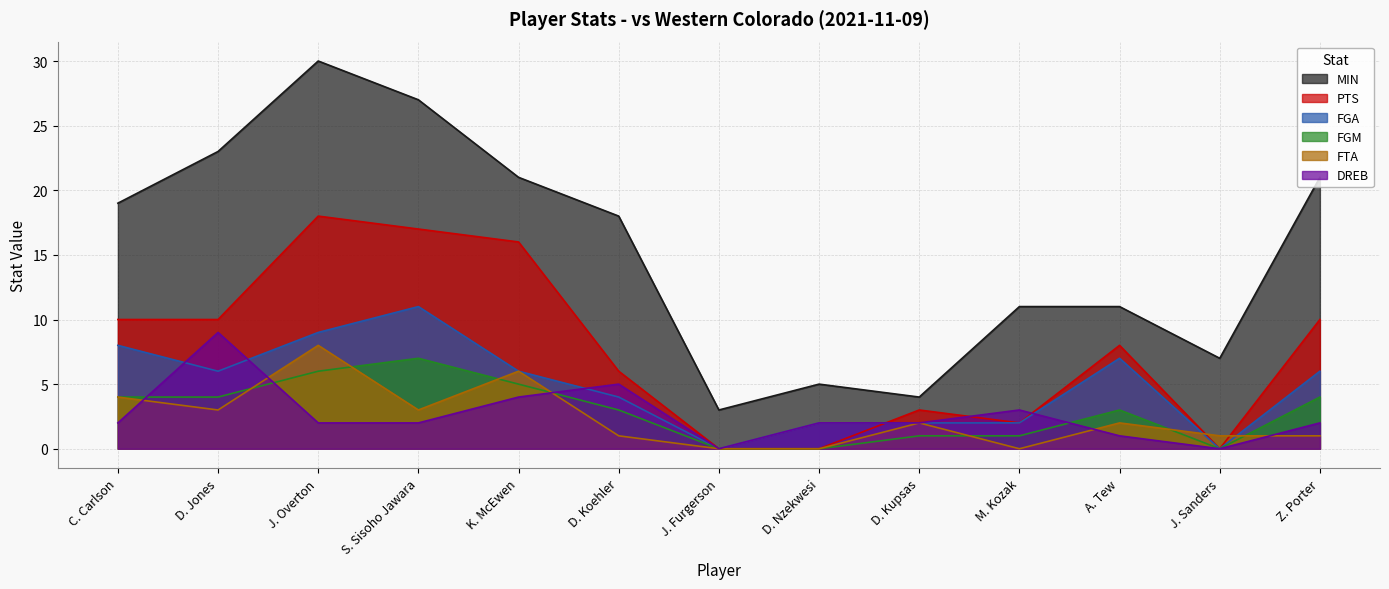

Count the FGM values in the range 1 to 4.

7